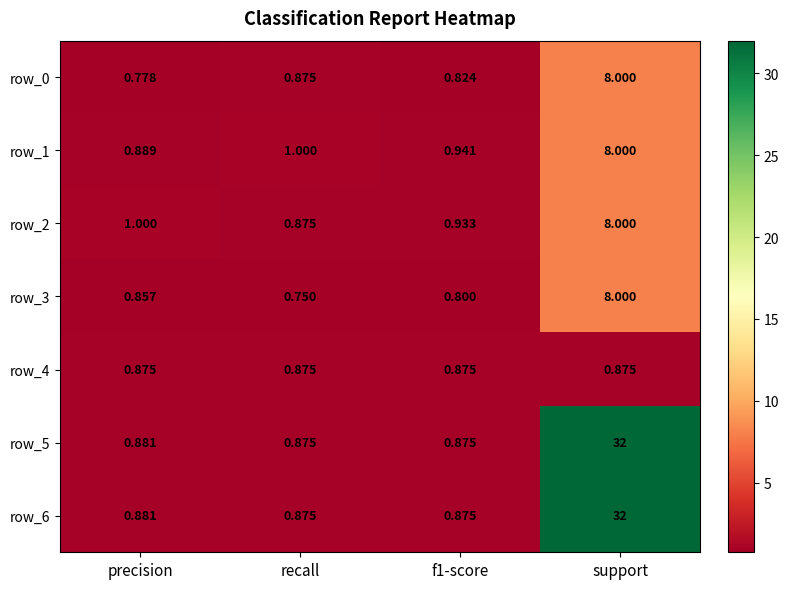

Is the value of row_2 at precision greater than the value of row_0 at recall?

Yes